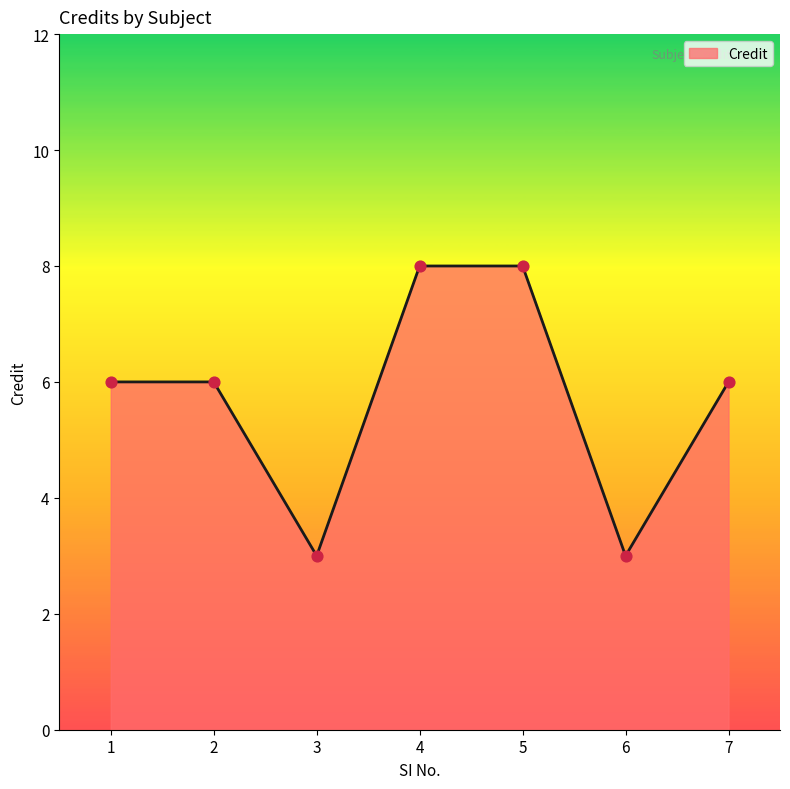

Approximately how many times larger is the value at 4 compared to 7?

1.3